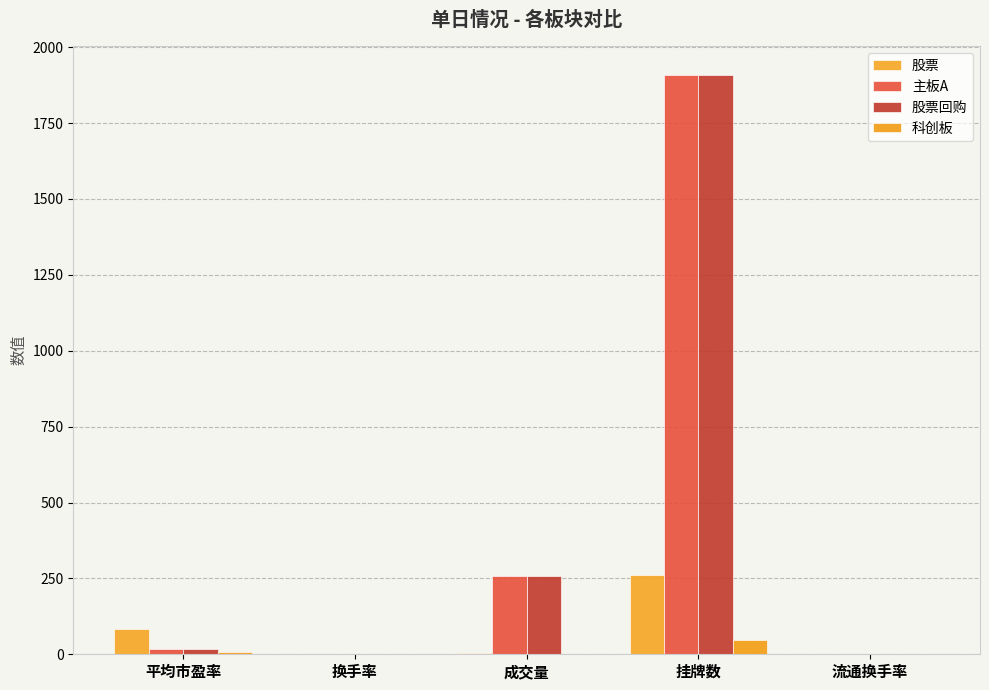

How many data points in 主板A are above 16?

3